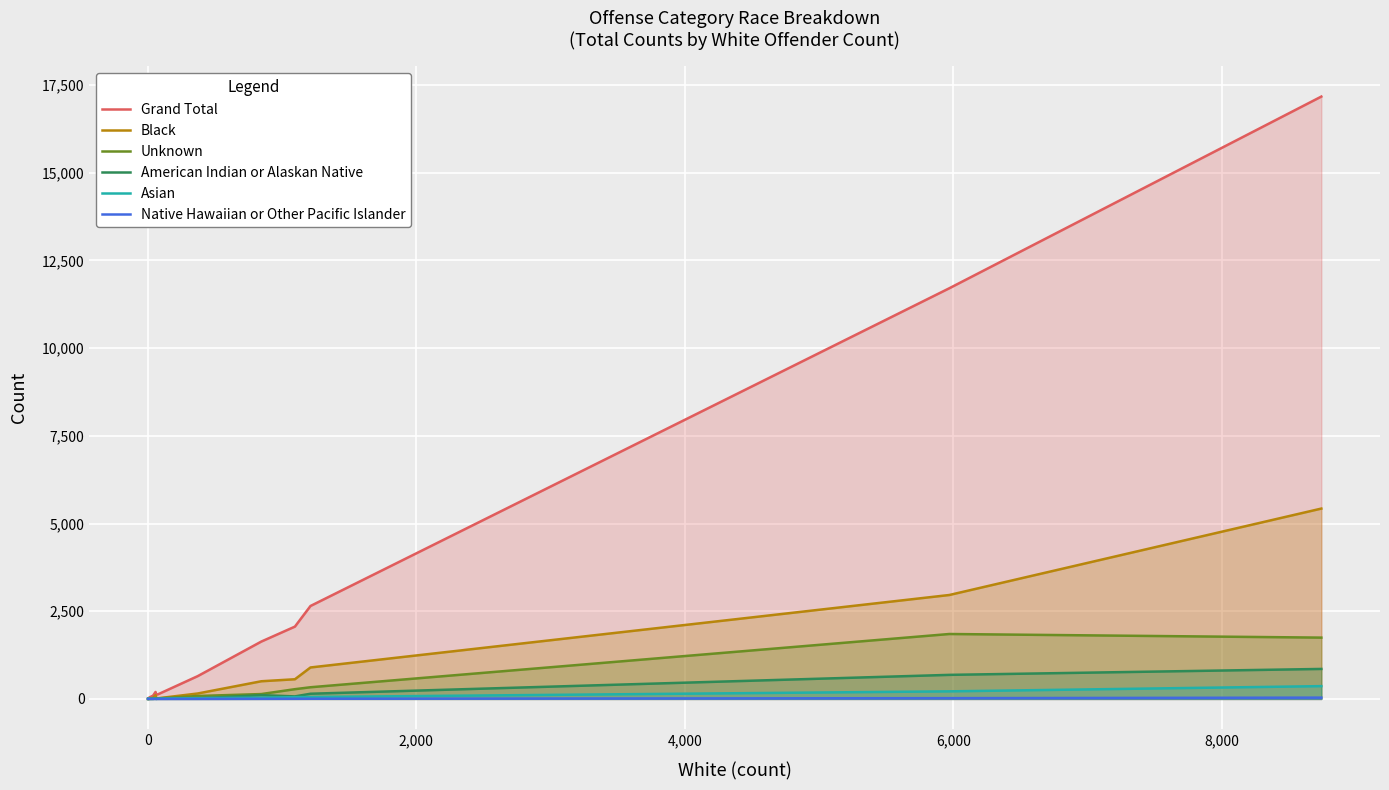

What is the value of the Grand Total point at the 1st from the left?

3